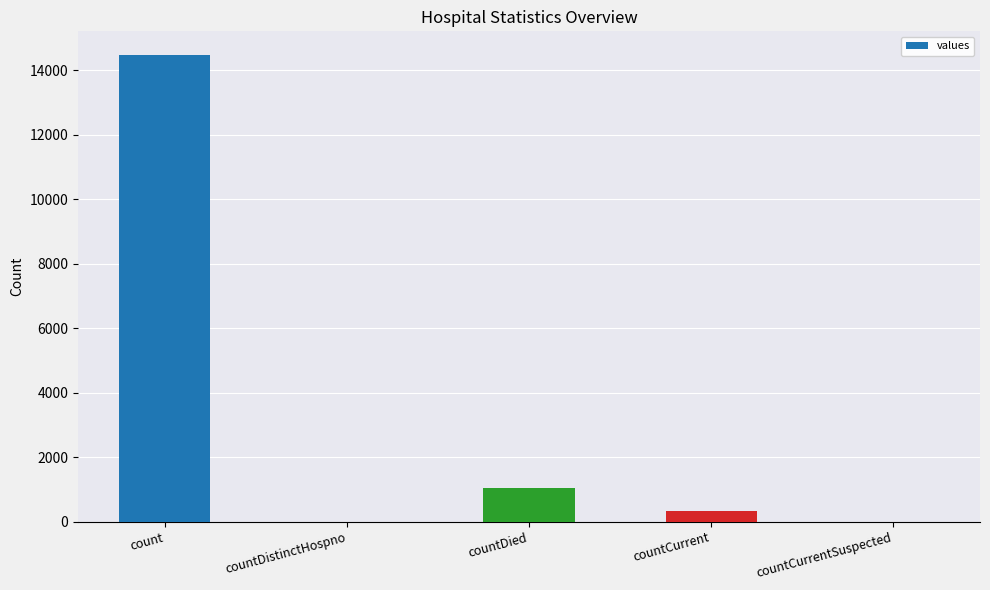

Are the bars grouped side by side (vs. stacked)?

No